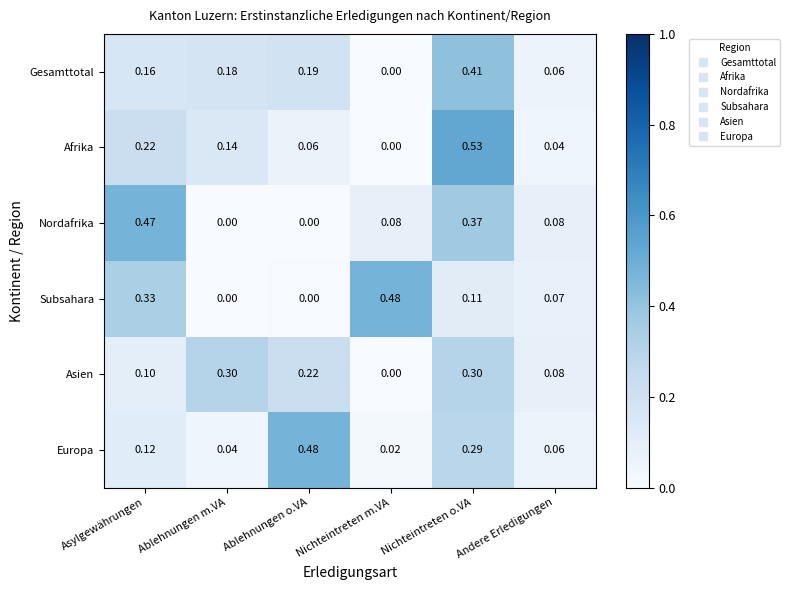

Where is Asien nearest to the value 0?

Nichteintreten m.VA